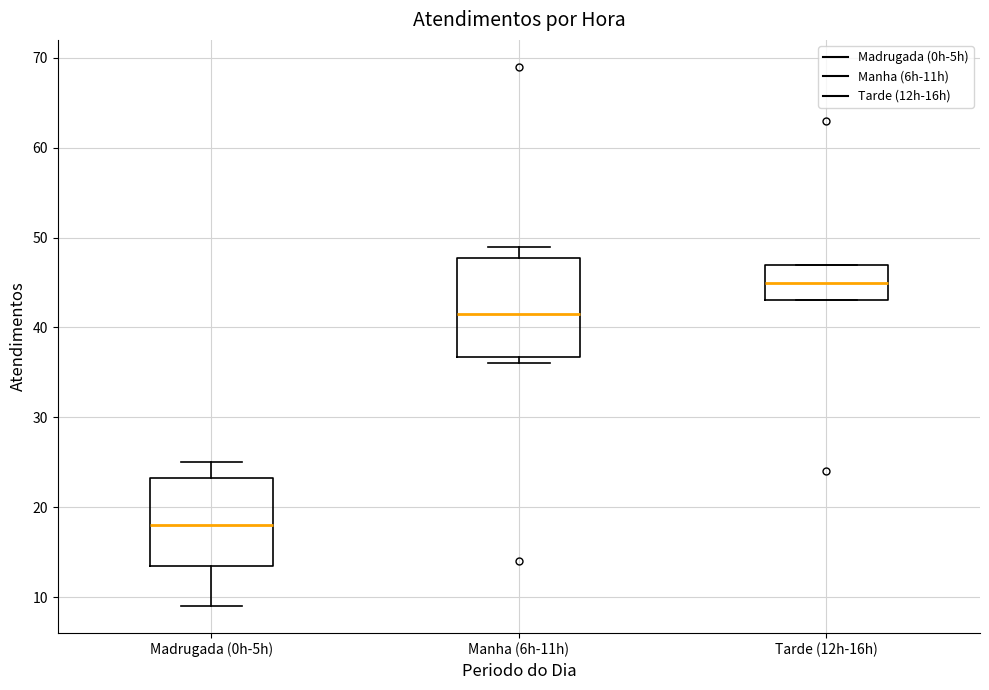

Reading left to right, read every box against the y-axis: the position of its median line, the range the box covers, and the ends of its whiskers. The values are not printed on the chart, so give them approximately, as read against the axis.

Madrugada (0h-5h): median 18, box 14 to 23, whiskers 9 to 25
Manha (6h-11h): median 42, box 37 to 48, whiskers 36 to 49
Tarde (12h-16h): median 45, box 43 to 47, whiskers 43 to 47